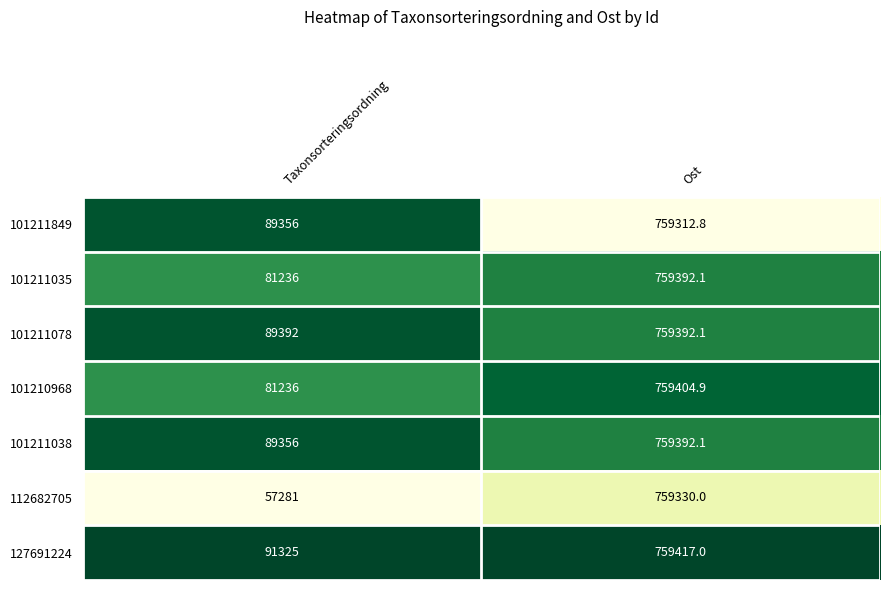

What is the difference between the 101211038 values at Ost and Taxonsorteringsordning?

670036.1